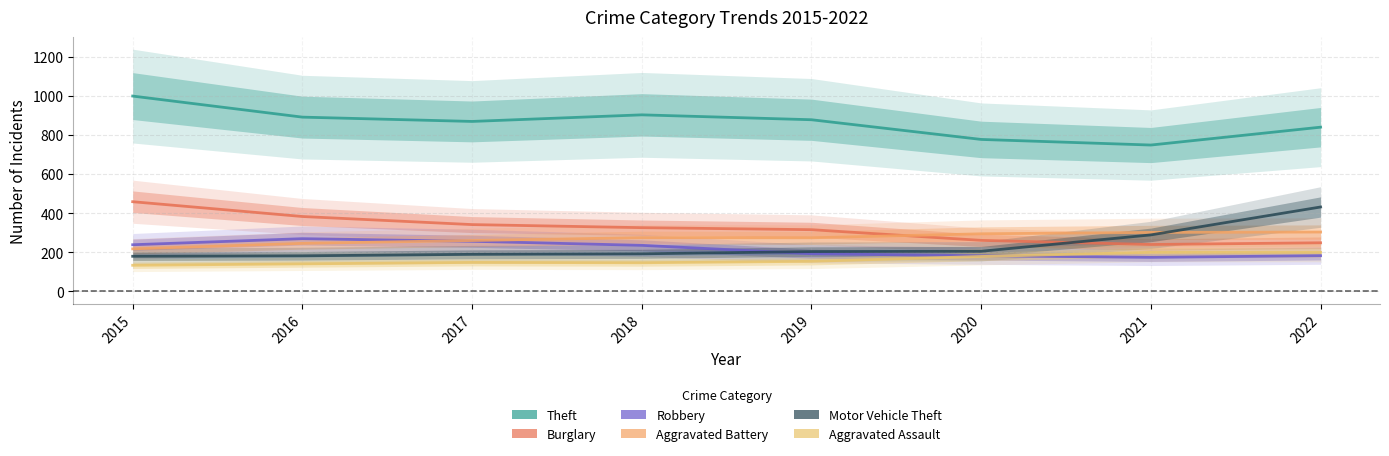

What is the difference between the second highest and second lowest values in the Aggravated Battery series?

65